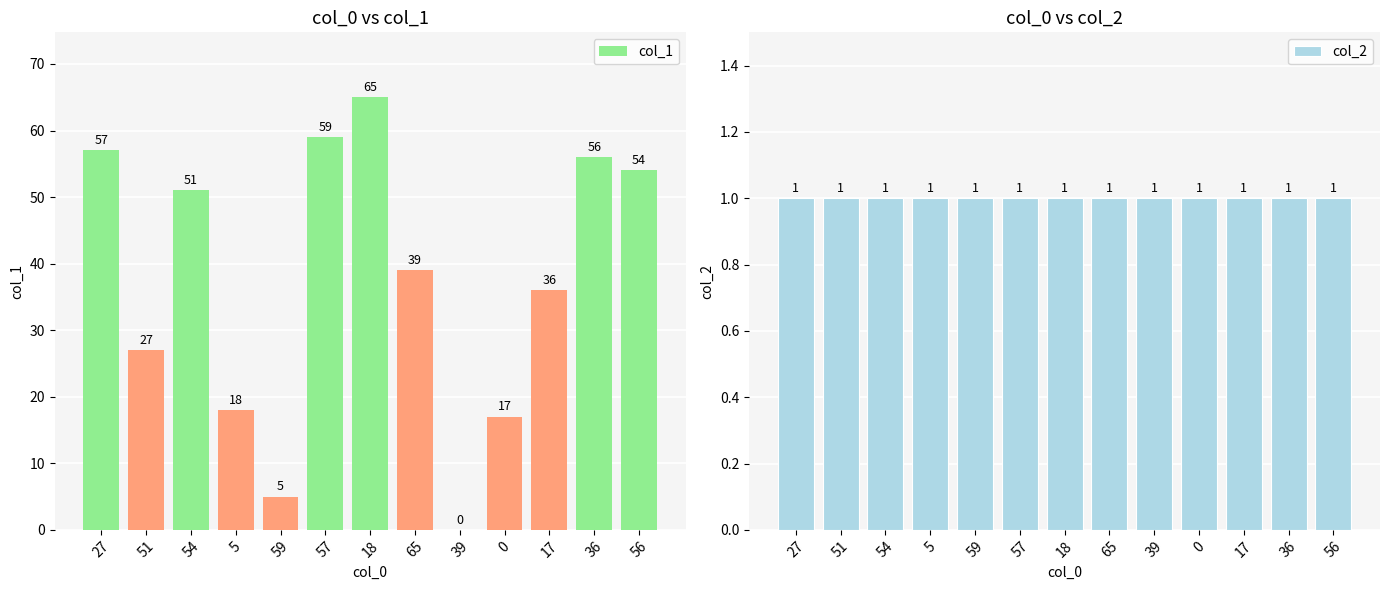

How many distinct data groups are displayed?

2